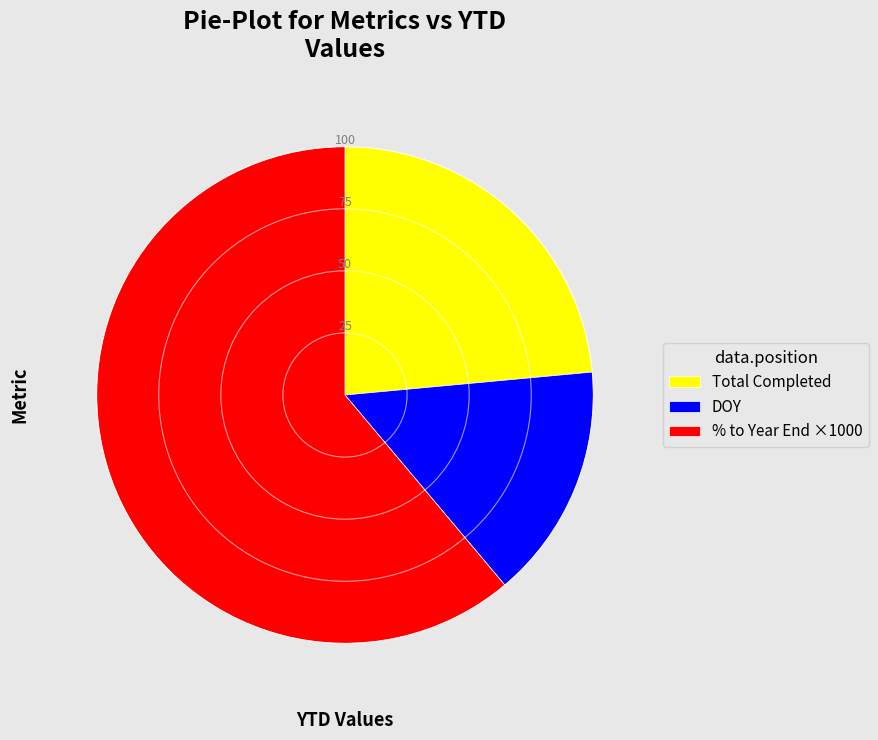

The Total Completed slice represents 1% of the pie. True or false?

False